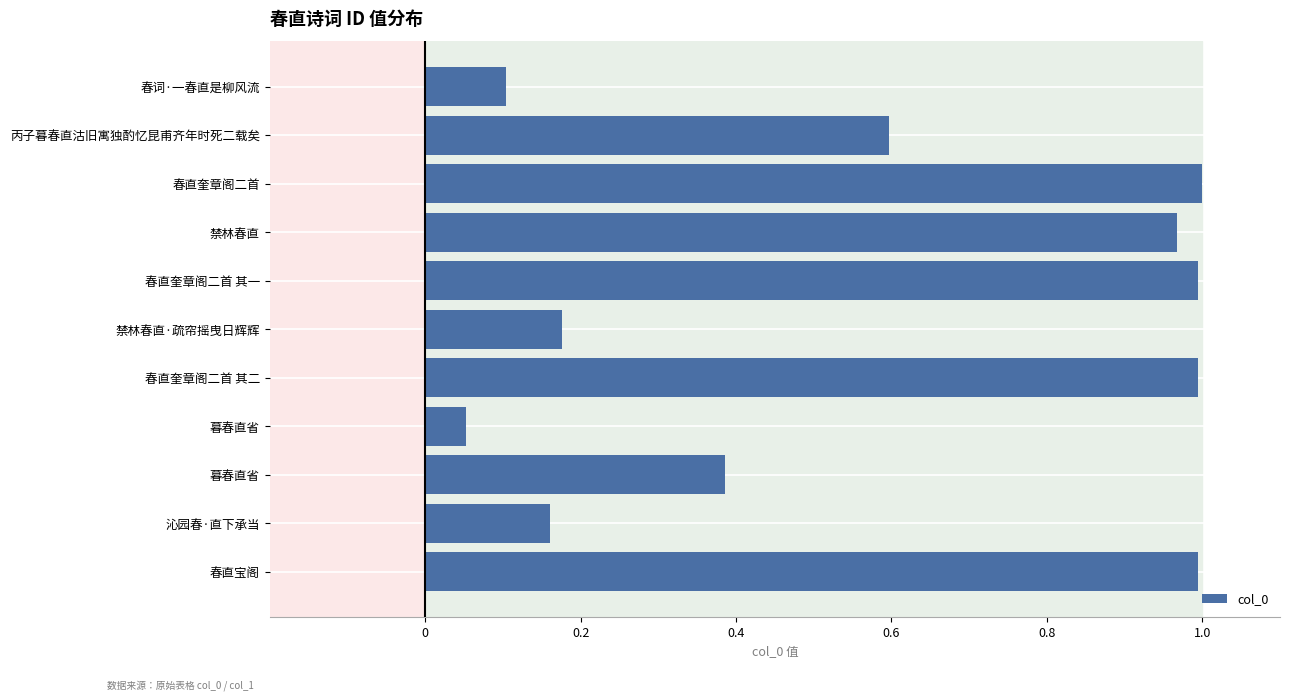

What is the minimum value shown in the chart?

0.1